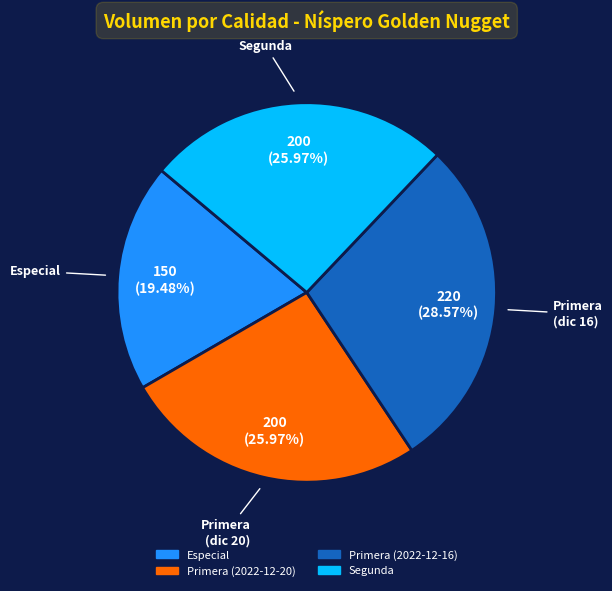

How many segments does this pie chart have?

4